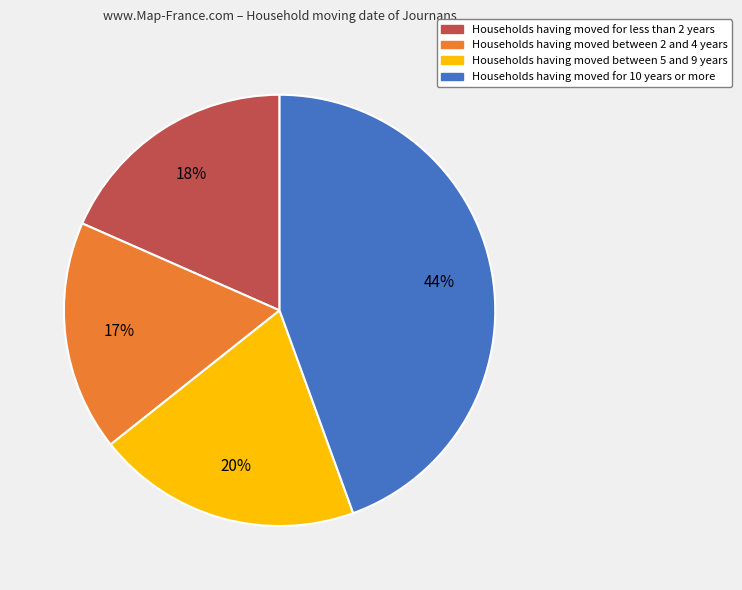

Which slice is the largest?

Households having moved for 10 years or more